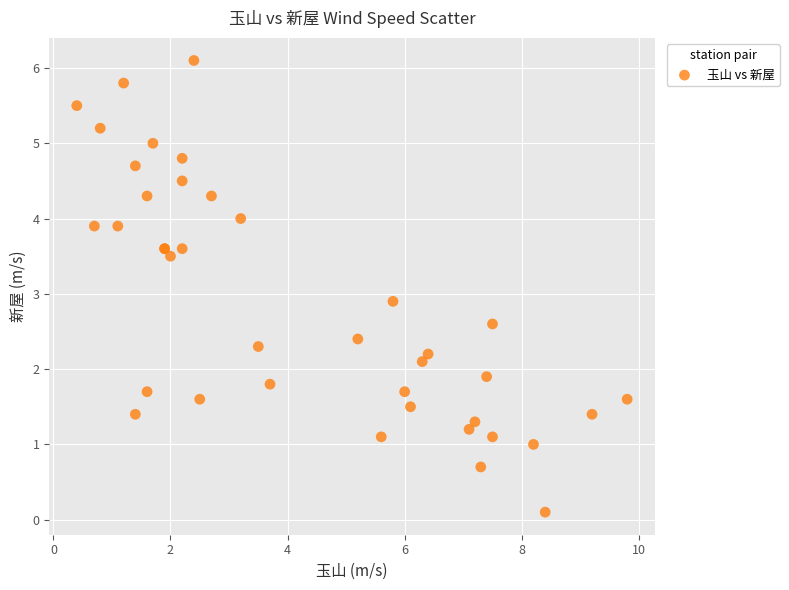

What Y value in the scatter plot is closest to 3?

2.9